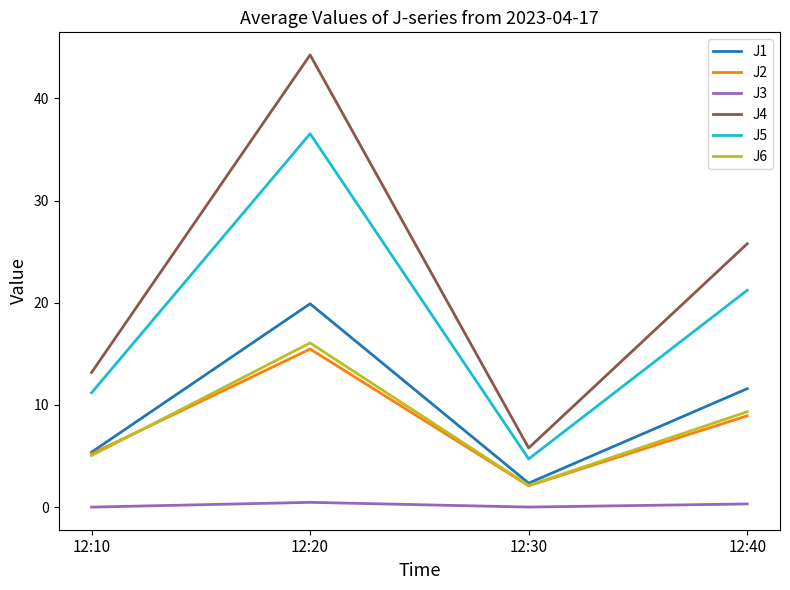

At how many categories does at least one series exceed 12?

3